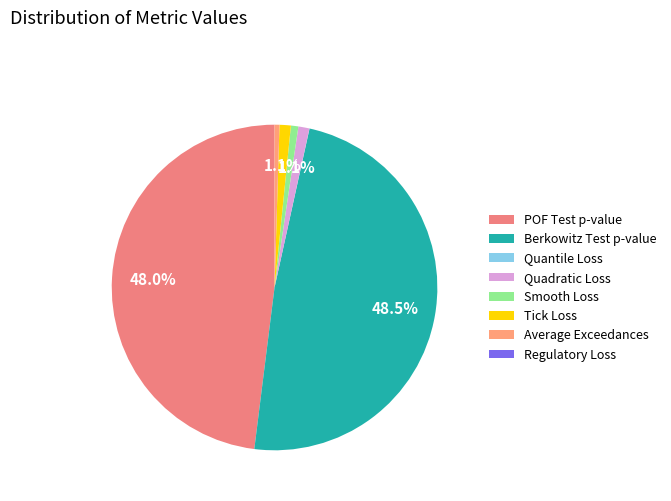

To the nearest percent, what is the combined percentage of Average Exceedances and POF Test p-value?

48%